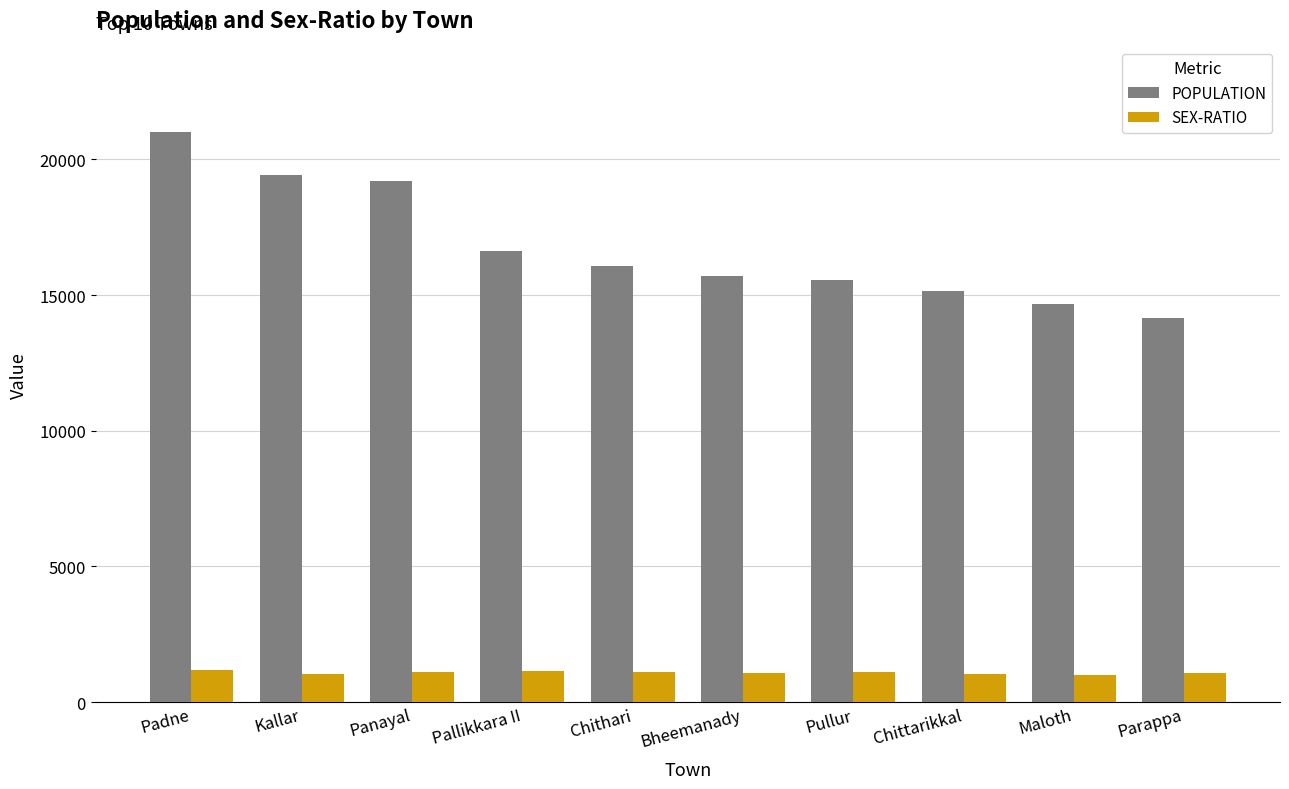

What is the difference between the highest and lowest values at Parappa?

13068